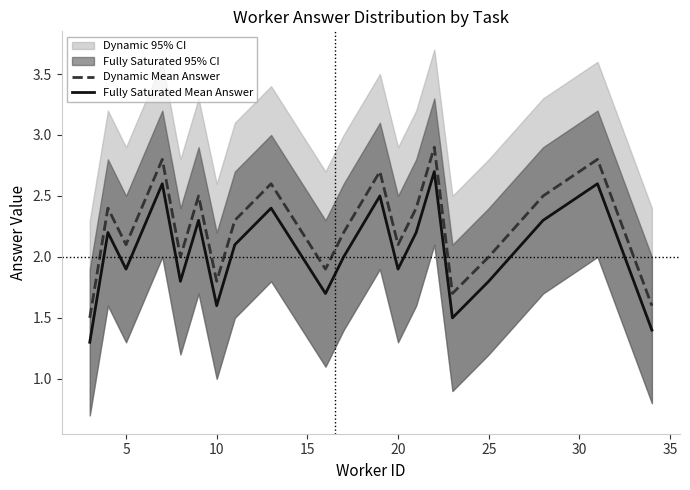

What is the value of the Dynamic Mean Answer point at the 3rd from the left?

2.1